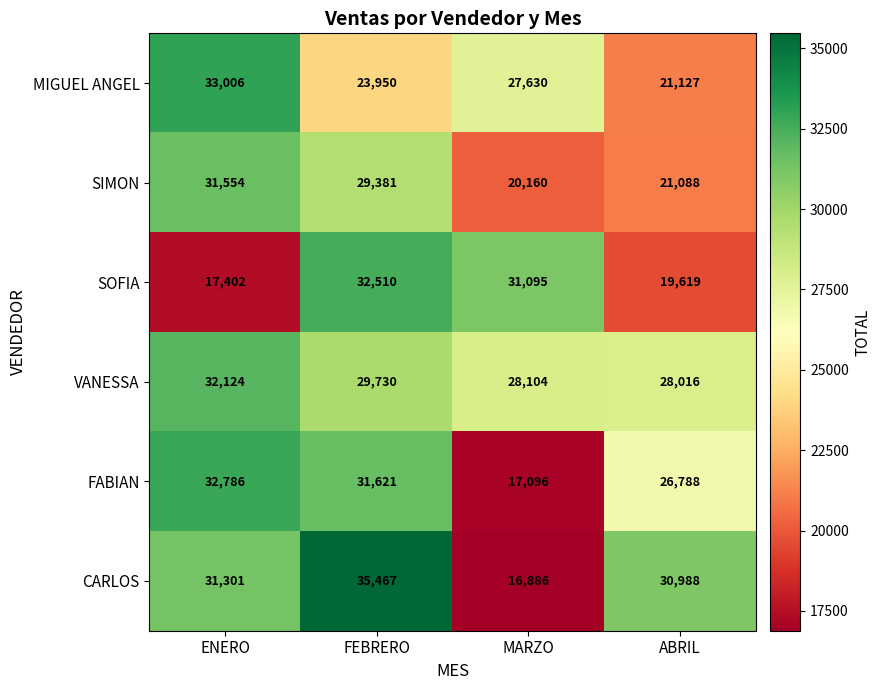

Is it true that VANESSA equals 40339 at FEBRERO?

False